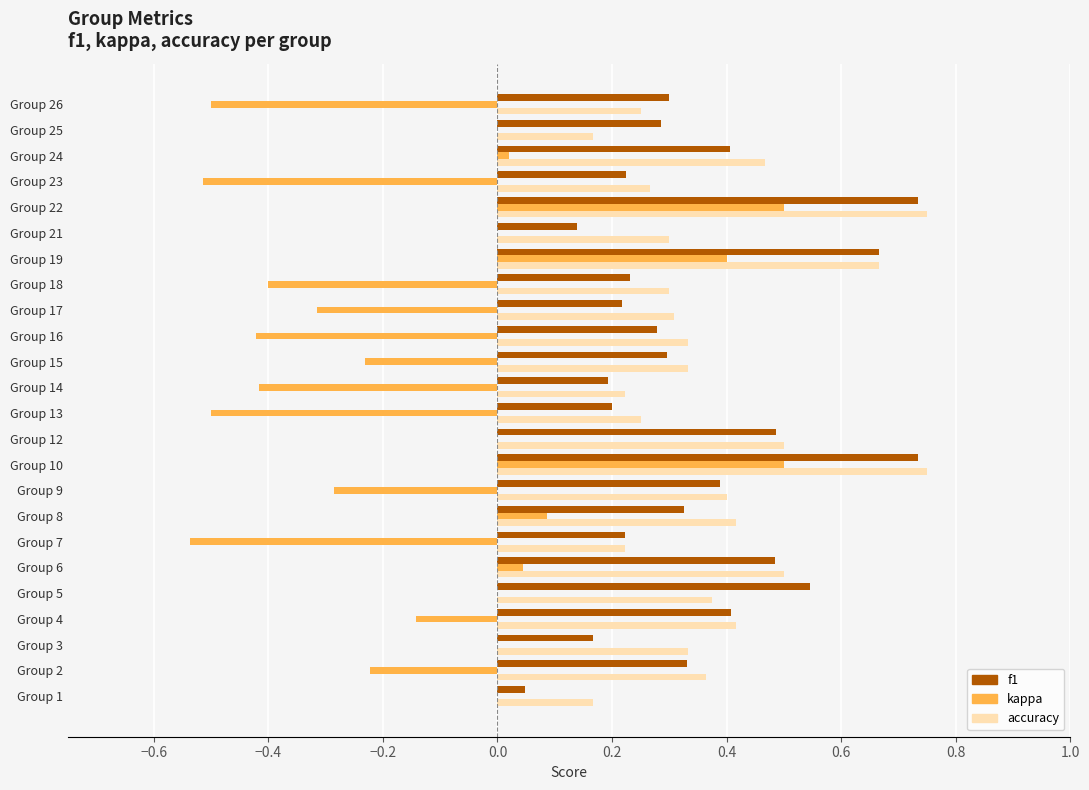

Is the value of f1 at Group 4 greater than the value of kappa at Group 4?

Yes